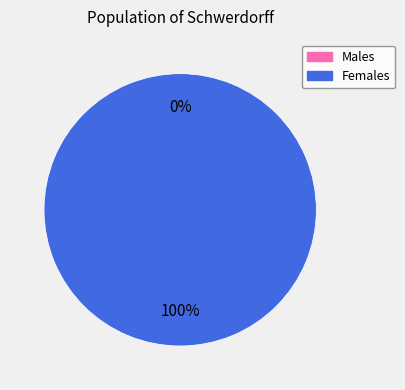

Is it true that 1469030468 is 100% of the pie?

True